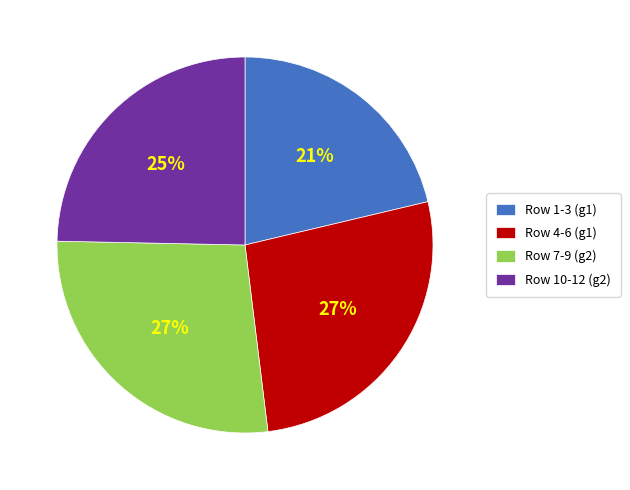

What percentage is the Row 7-9 (g2) slice, to the nearest percent?

27%